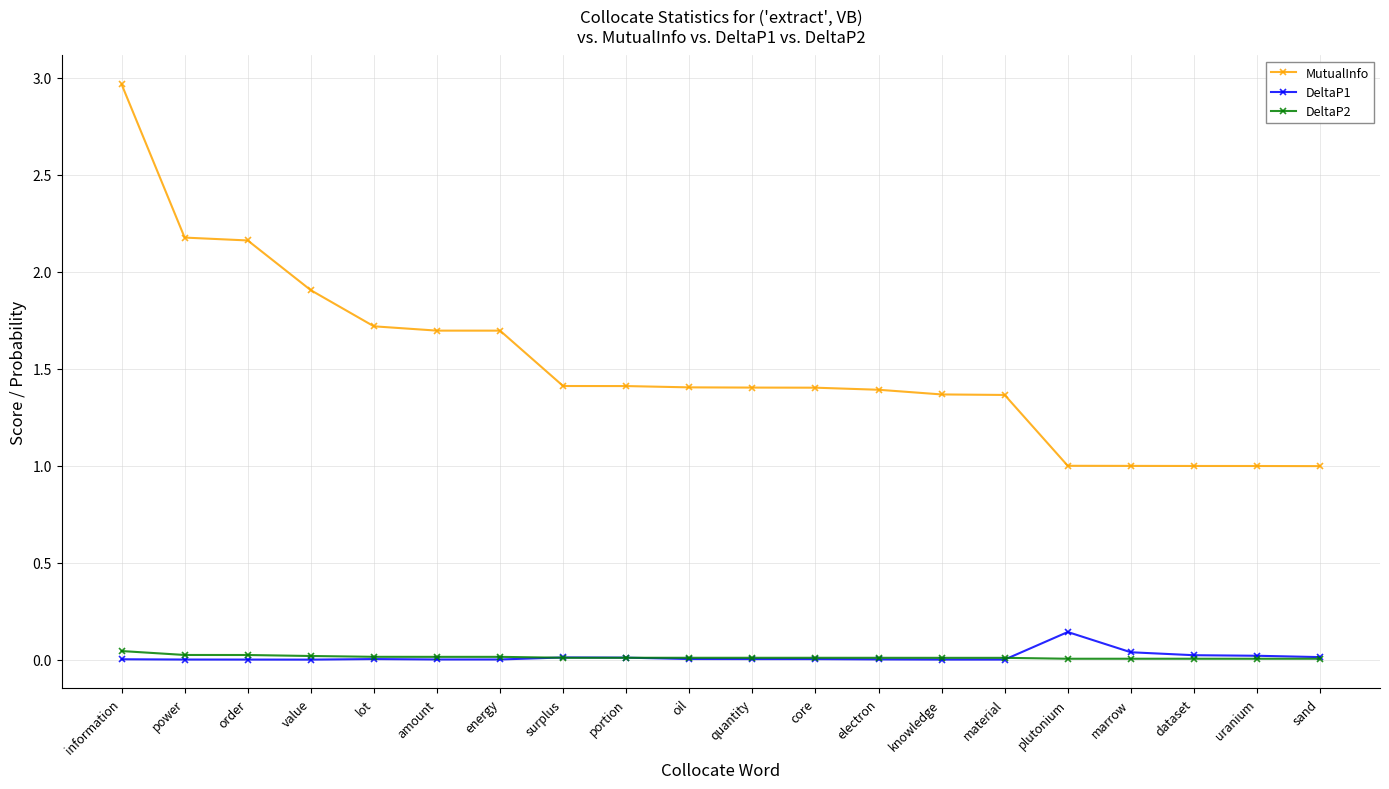

What are all the series names shown in the legend?

MutualInfo, DeltaP1, DeltaP2